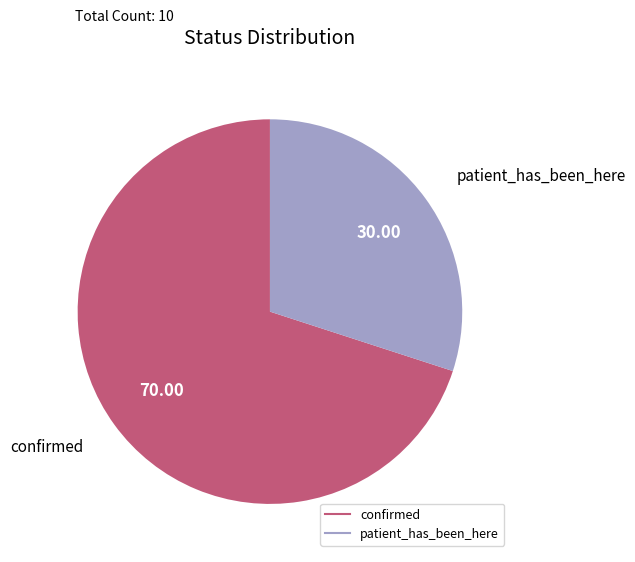

Rank the categories by value from lowest to highest.

patient_has_been_here, confirmed